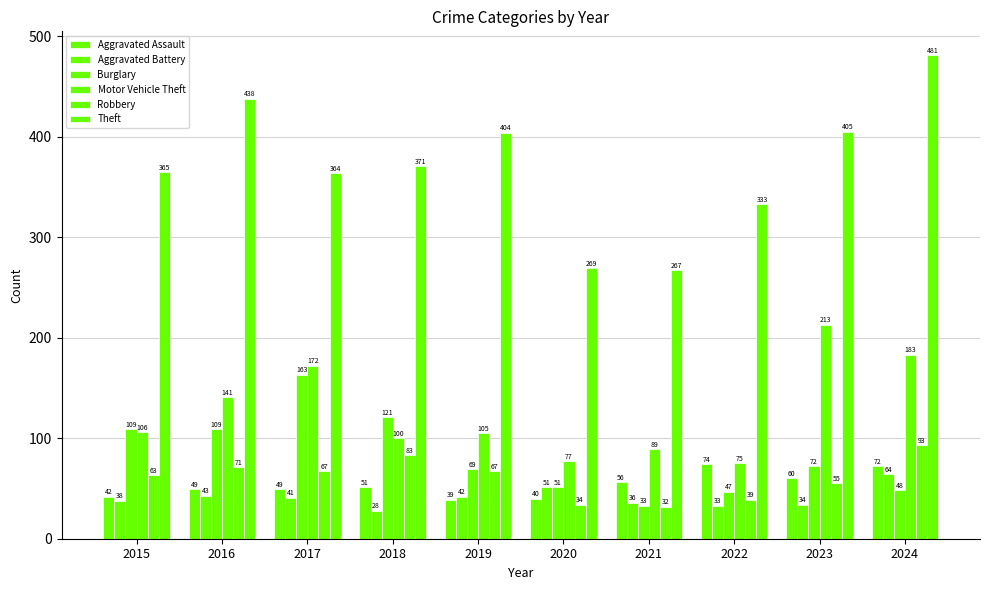

How many groups of bars are there?

10